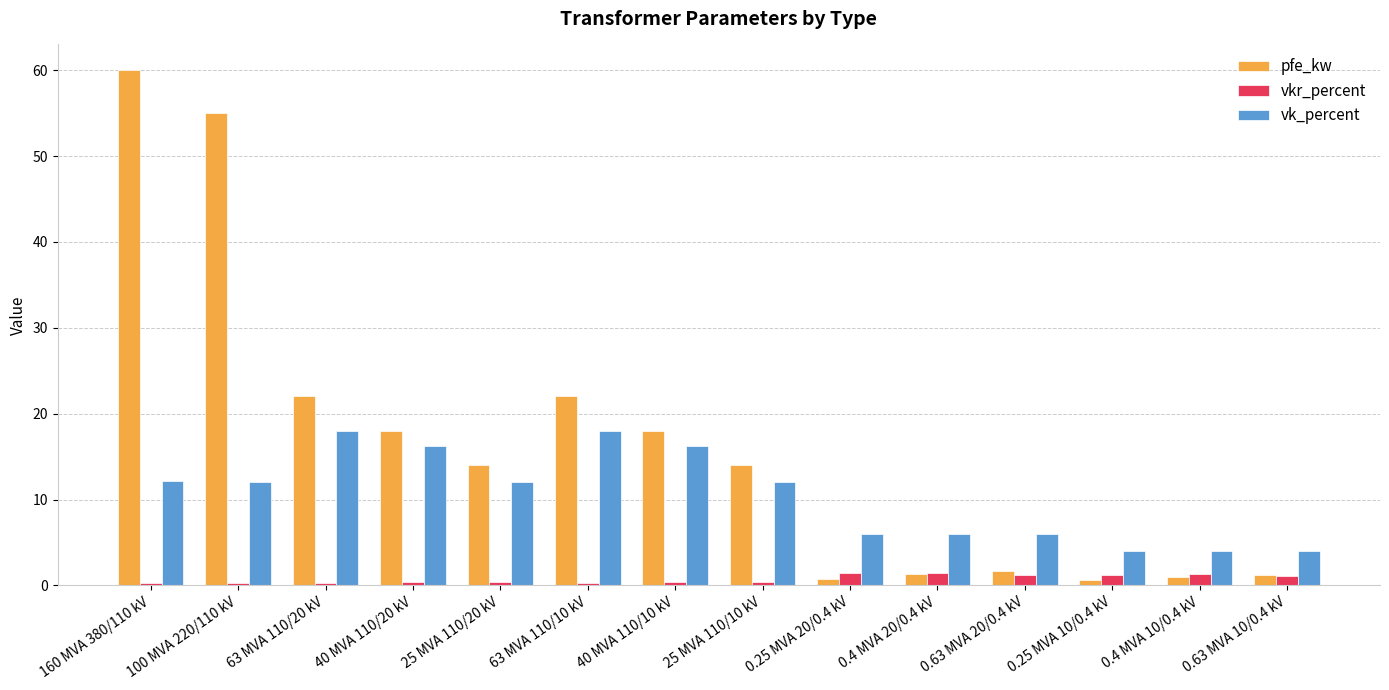

What is the difference between the maximum and minimum values in the pfe_kw series?

59.4